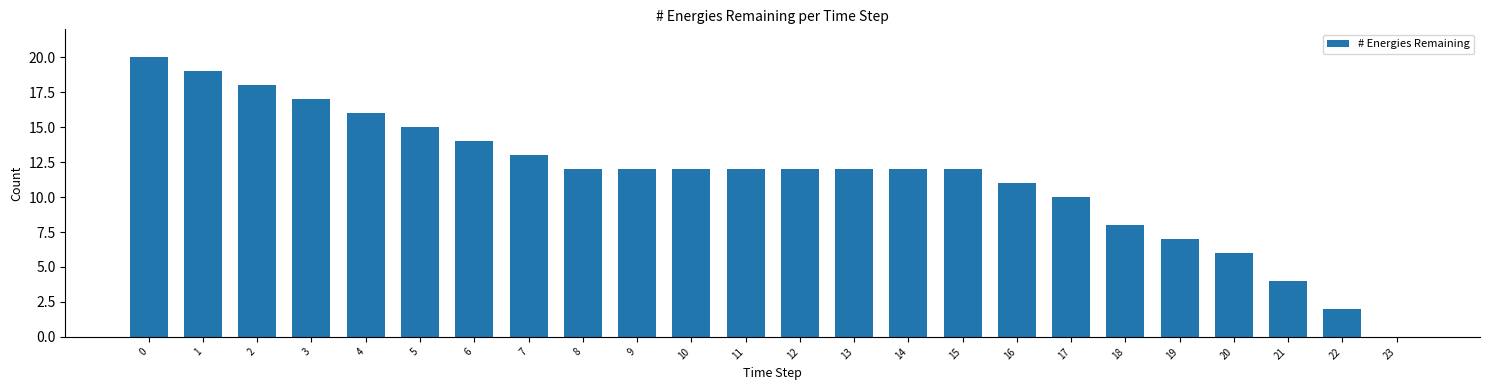

Between 3 and 6, which is larger?

3